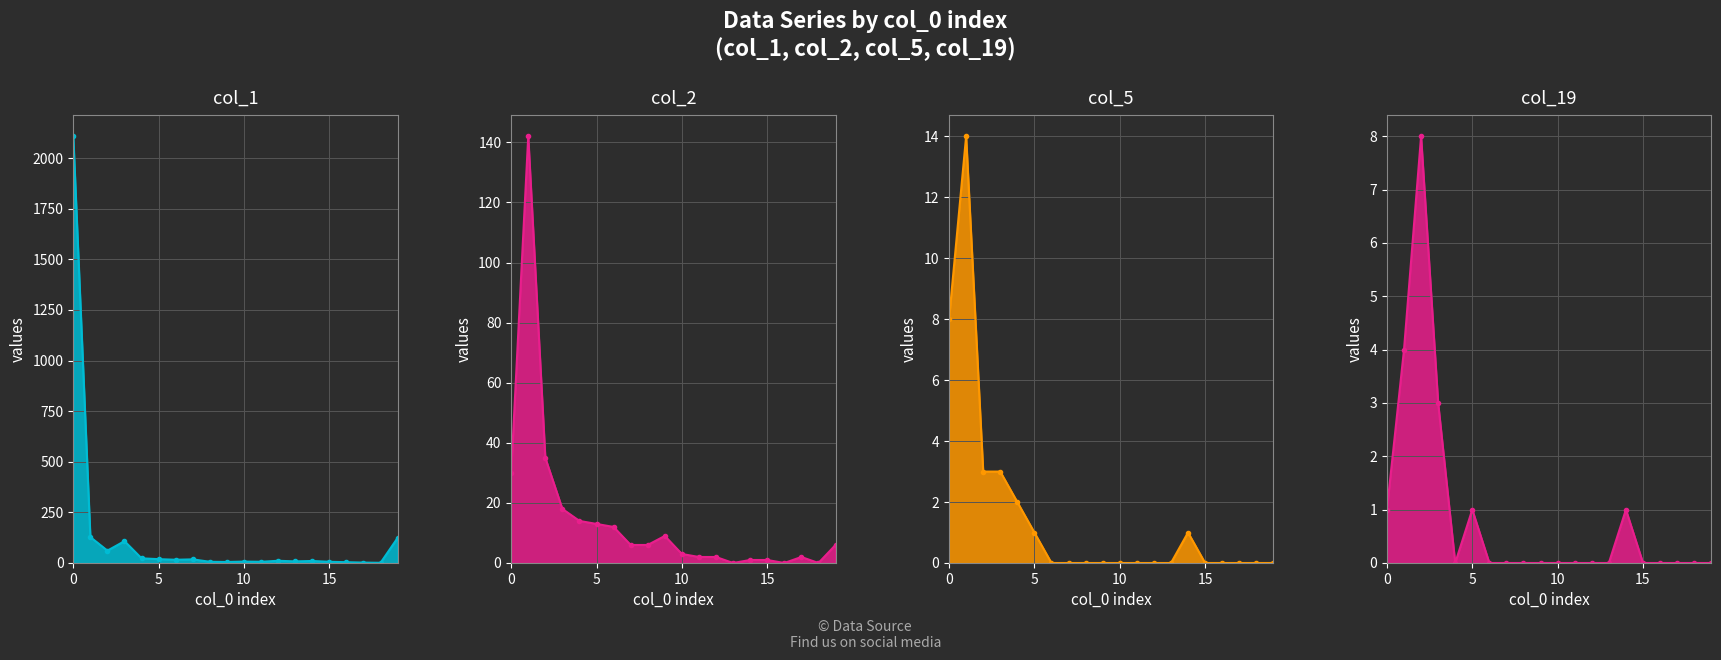

What value does the col_1_line series have at 6?

16